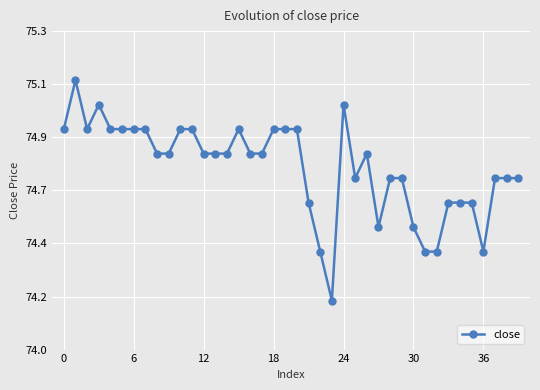

What is the value of the 20th point from the left?

74.9